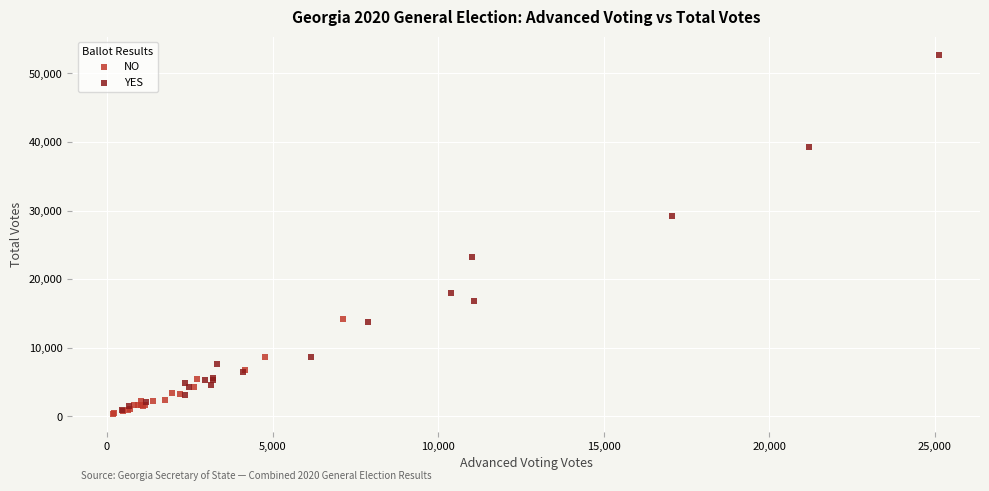

Which series contains the highest Y value?

YES